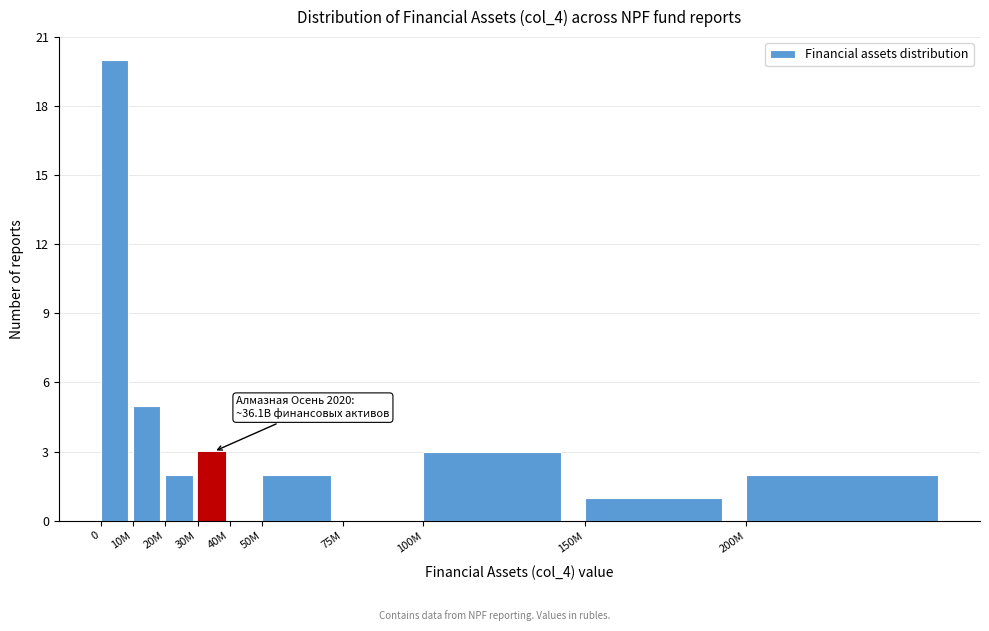

Reading left to right, extract all data points from this chart.

0=20	10M=5	20M=2	30M=3	40M=0	50M=2	75M=0	100M=3	150M=1	200M=2